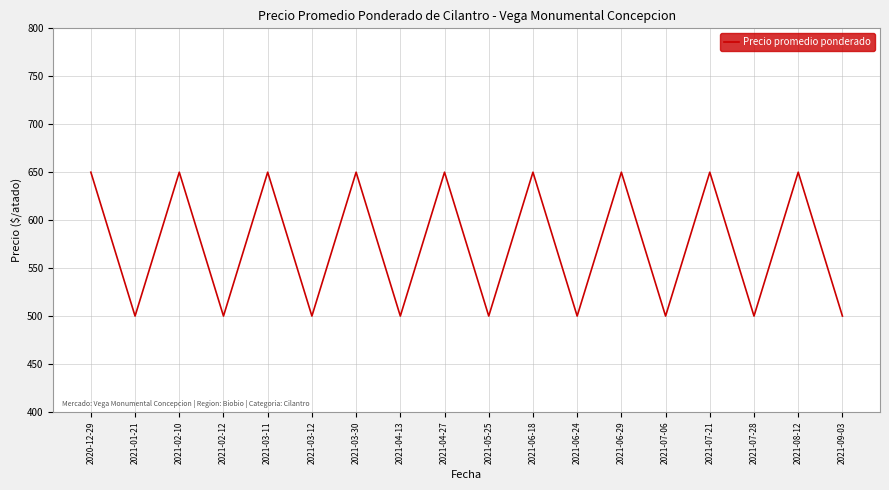

Is it true that the value at 2021-03-30 is 650?

True